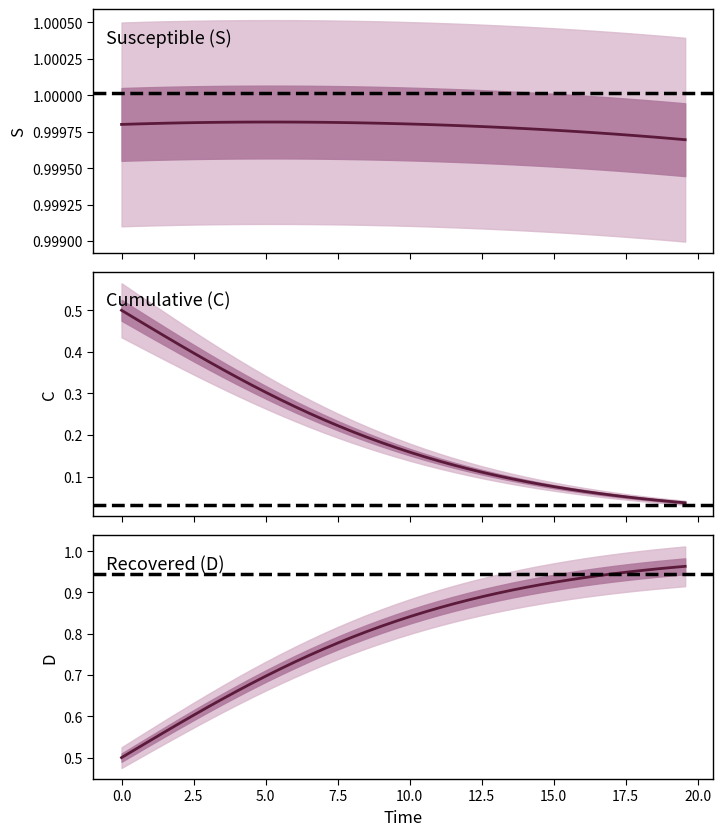

Which series has the largest total across all categories?

S